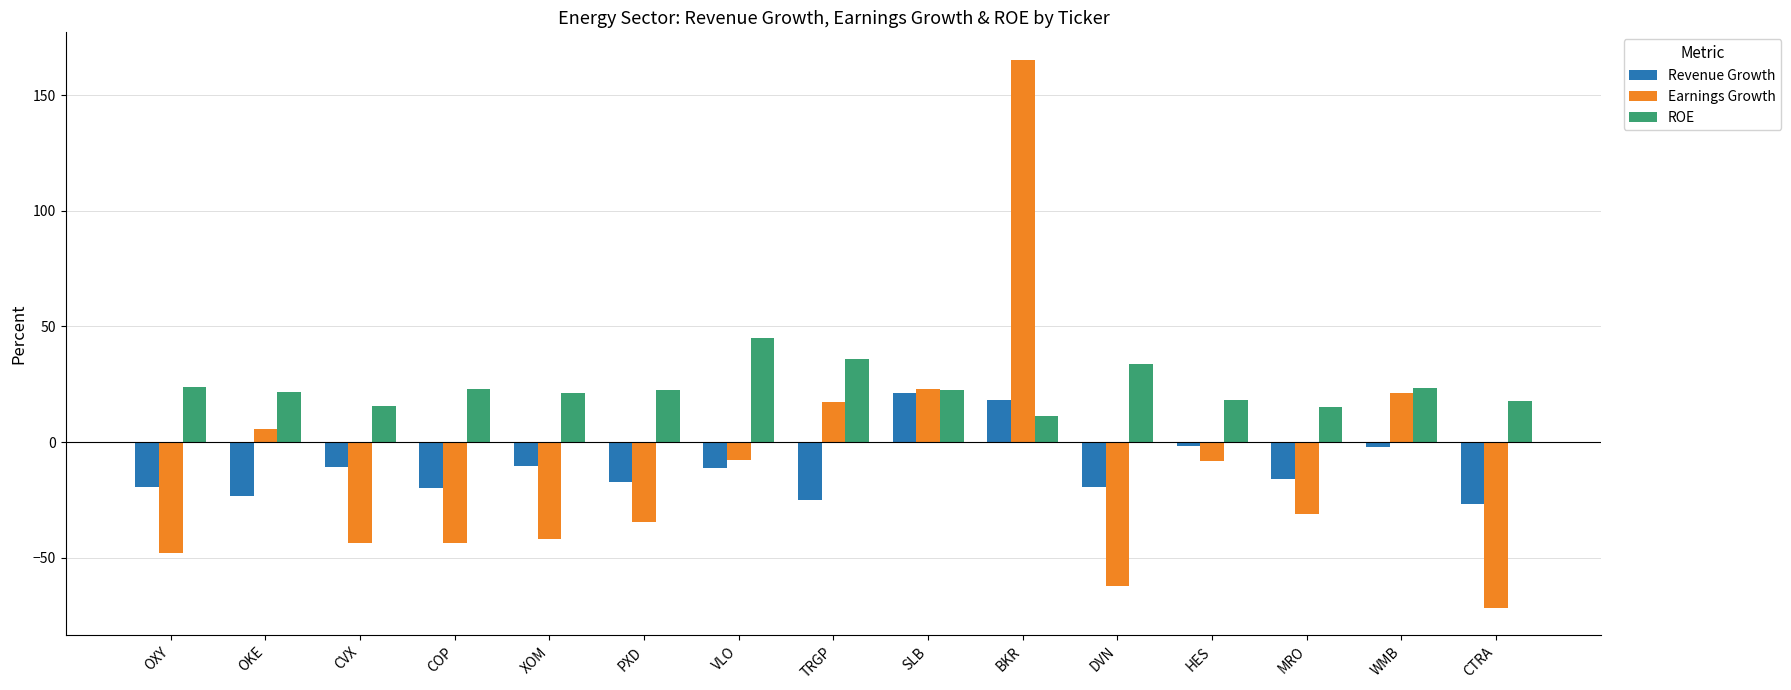

The value of ROE at CVX is 28.2. True or false?

False